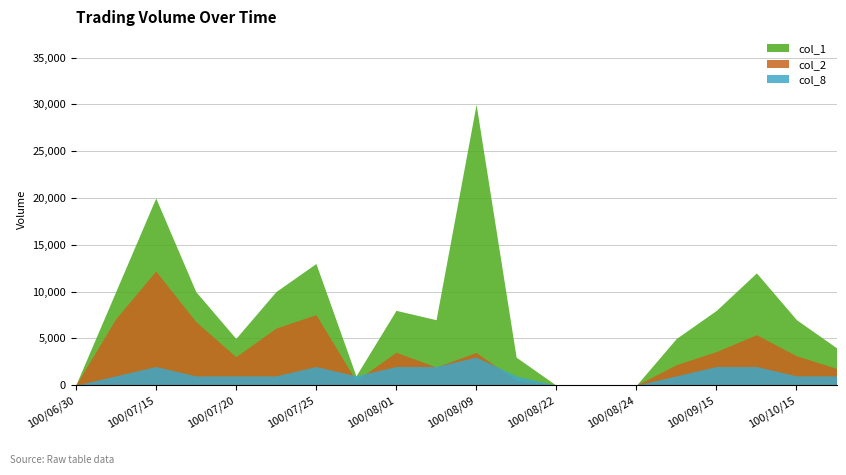

Reading left to right, extract all data points from this chart.

col_1: 0	10000	20000	10000	5000	10000	13000	1000	8000	7000	30000	3000	0	0	0	5000	8000	12000	7000	4000
col_2: 0	7100	12200	6800	3050	6100	7540	500	3520	1960	3500	510	0	0	0	2200	3600	5400	3150	1800
col_8: 0	1	2	1	1	1	2	1	2	2	3	1	0	0	0	1	2	2	1	1